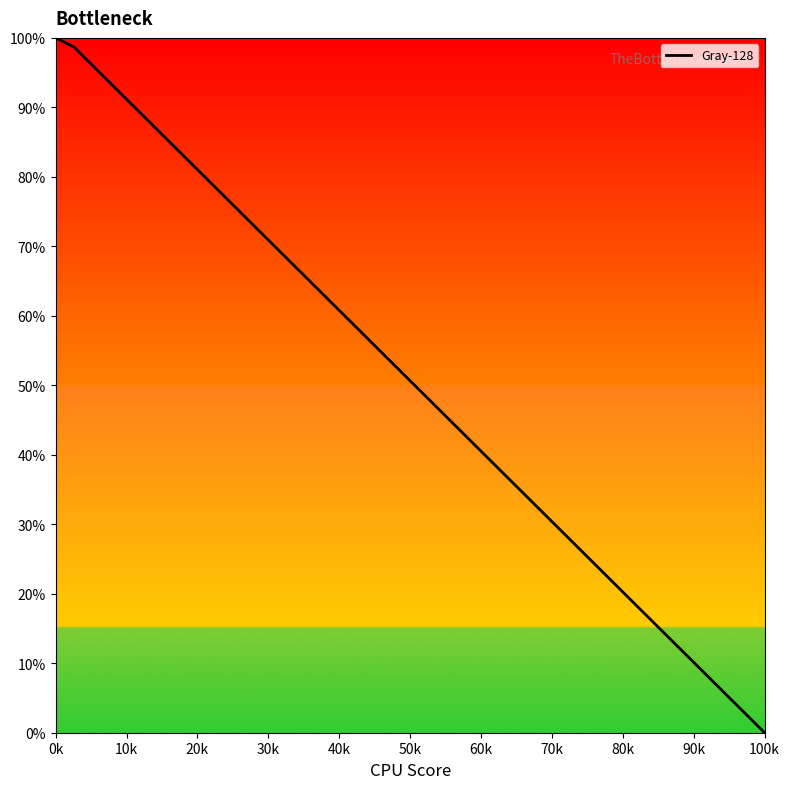

True or false: there are more than 0 points higher than both neighbors.

False